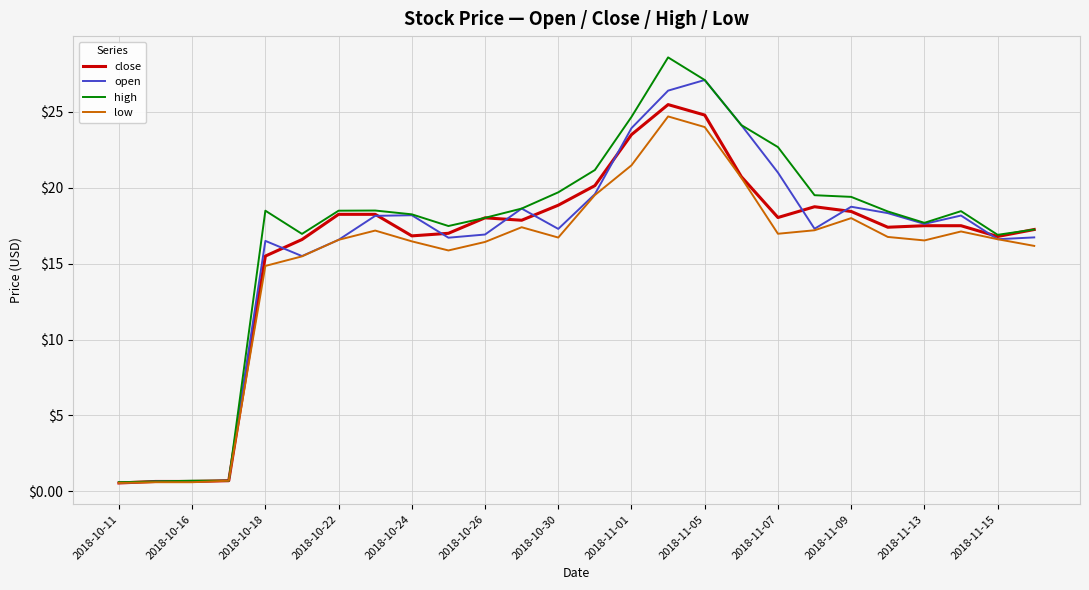

What is the maximum value for high?

28.6